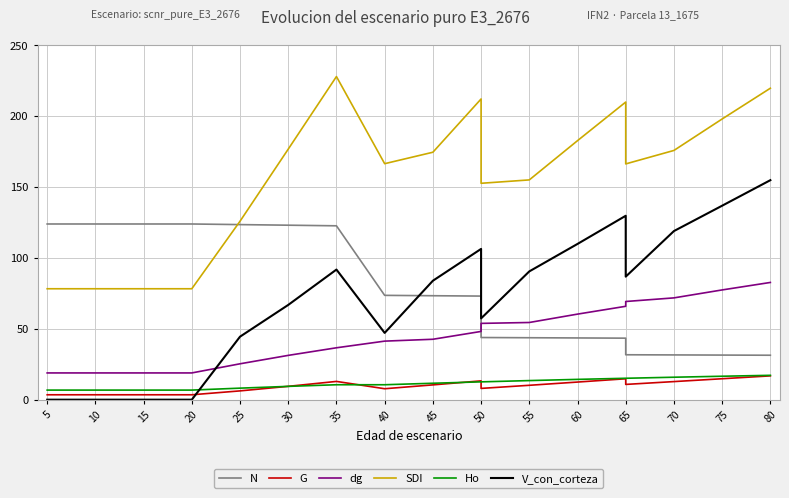

What is the average value of the Ho series?

11.4